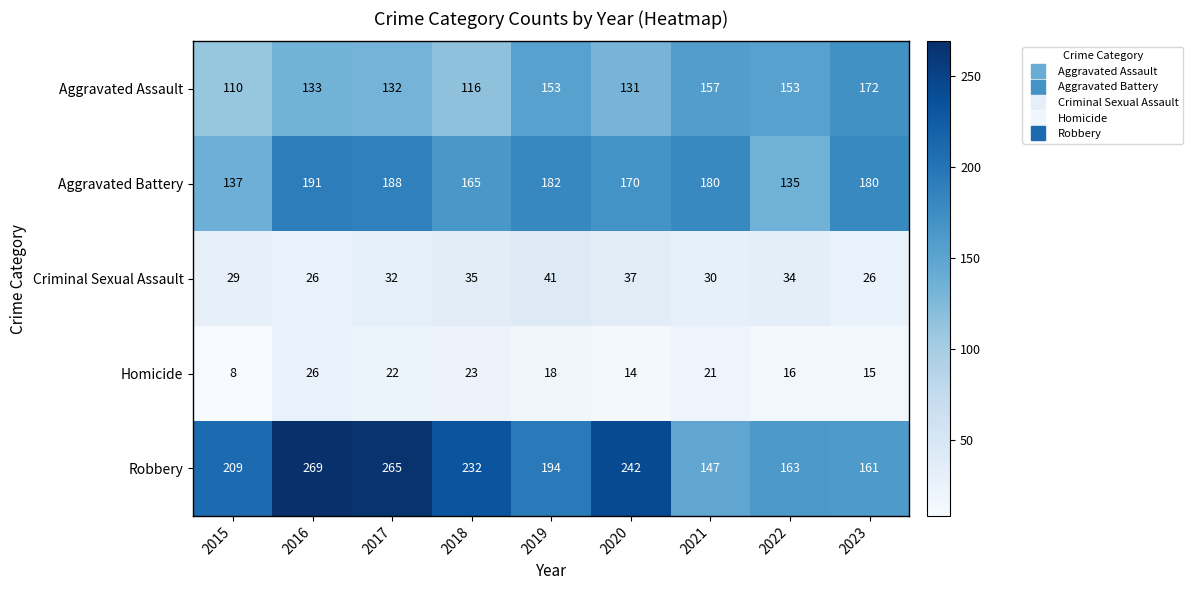

Which series has the widest spread of values?

Robbery